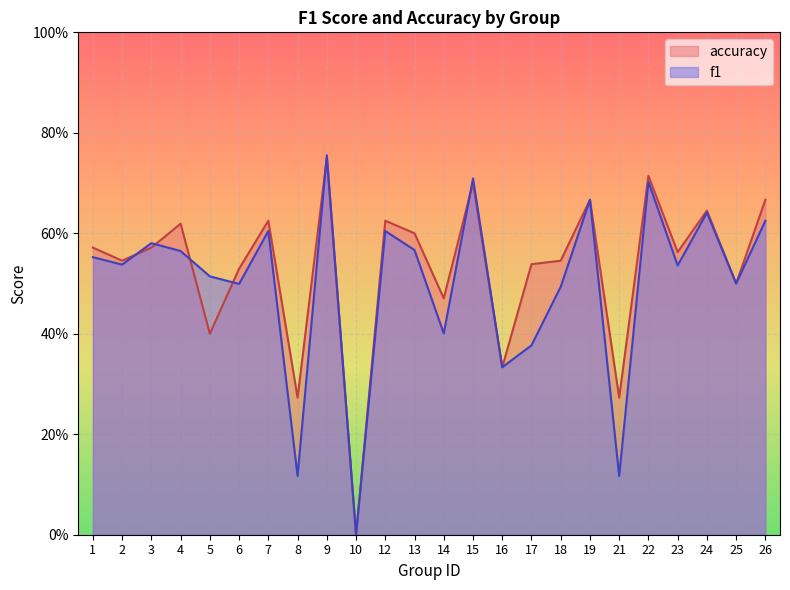

Reading left to right, transcribe all the data shown in this chart.

f1: 1=0.6	2=0.5	3=0.6	4=0.6	5=0.5	6=0.5	7=0.6	8=0.1	9=0.8	10=0.0	12=0.6	13=0.6	14=0.4	15=0.7	16=0.3	17=0.4	18=0.5	19=0.7	21=0.1	22=0.7	23=0.5	24=0.6	25=0.5	26=0.6
accuracy: 1=0.6	2=0.5	3=0.6	4=0.6	5=0.4	6=0.5	7=0.6	8=0.3	9=0.8	10=0.0	12=0.6	13=0.6	14=0.5	15=0.7	16=0.3	17=0.5	18=0.5	19=0.7	21=0.3	22=0.7	23=0.6	24=0.6	25=0.5	26=0.7